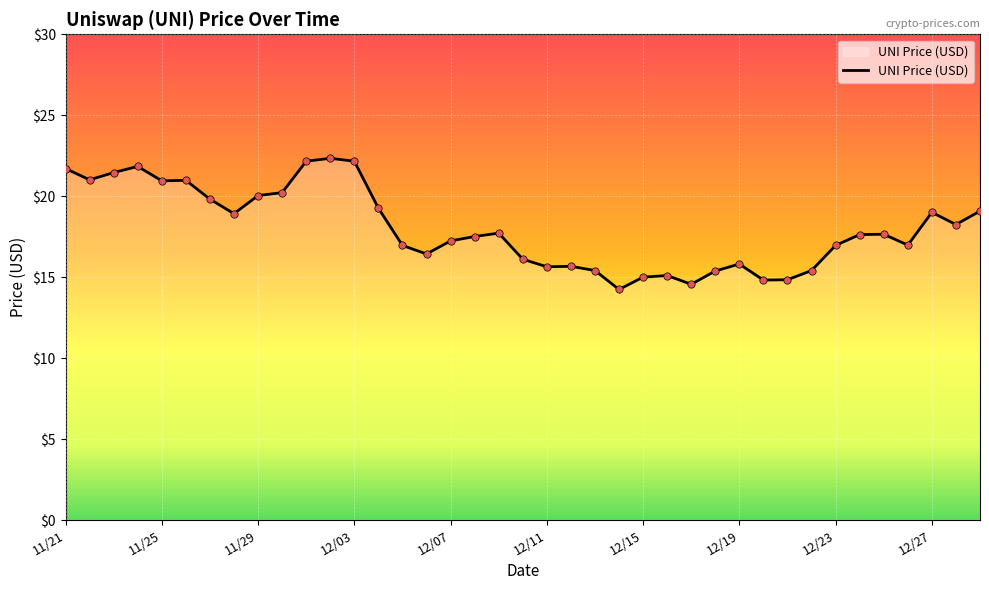

What is the difference between the maximum and minimum values?

8.1